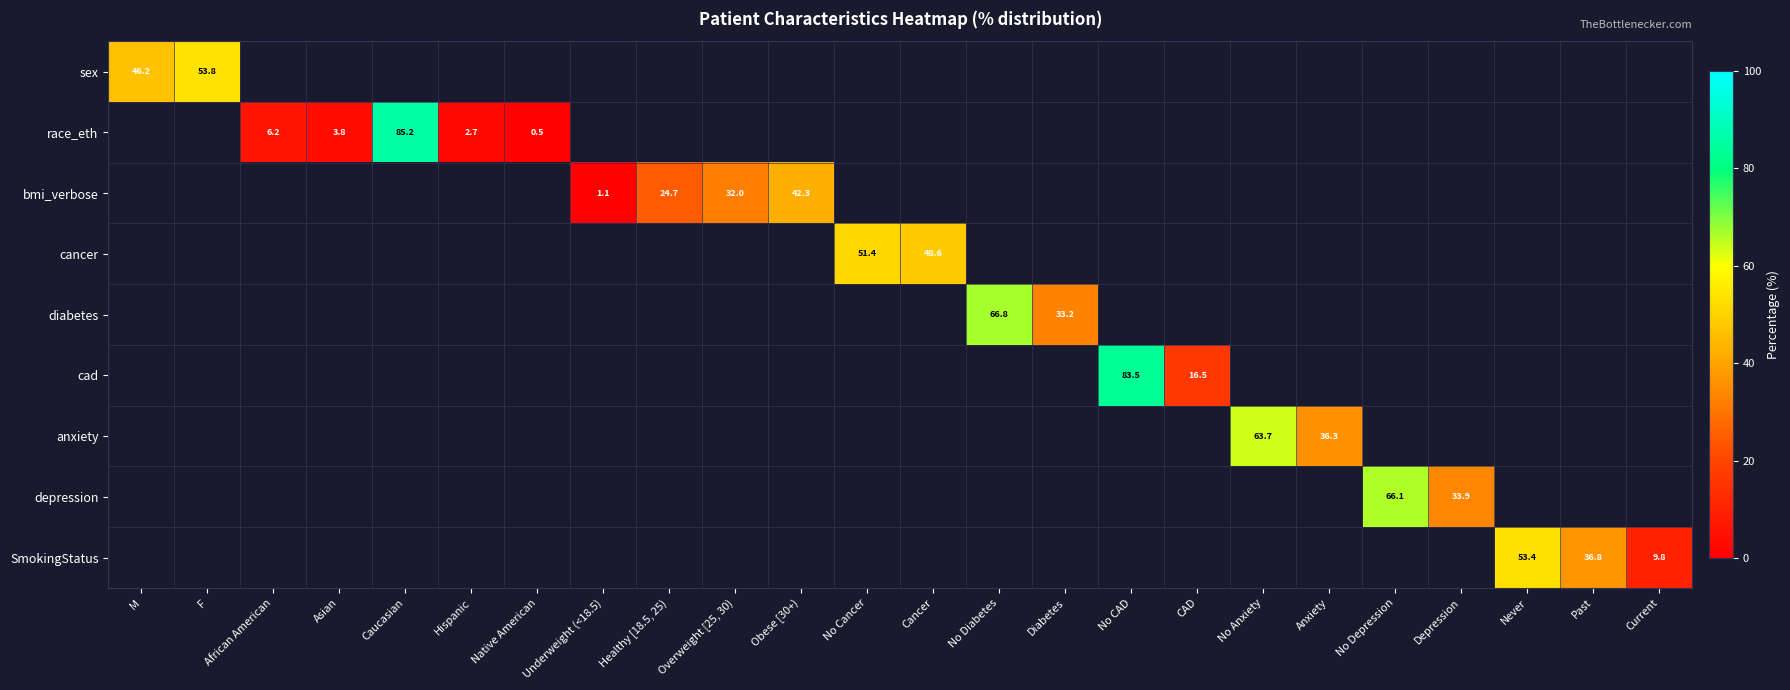

How many data points does each series have?

24